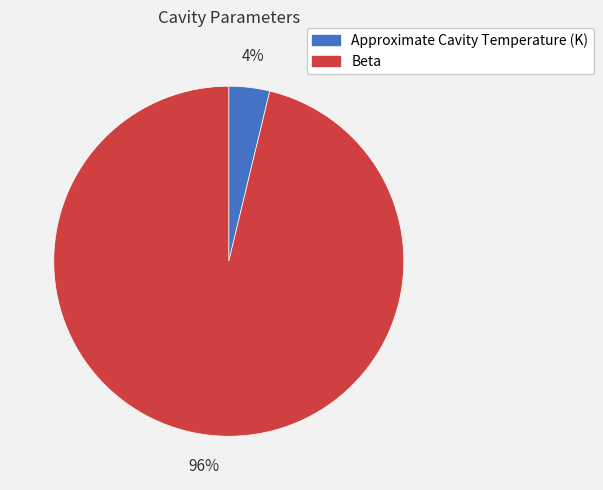

Is there any slice that represents more than half of the pie?

Yes